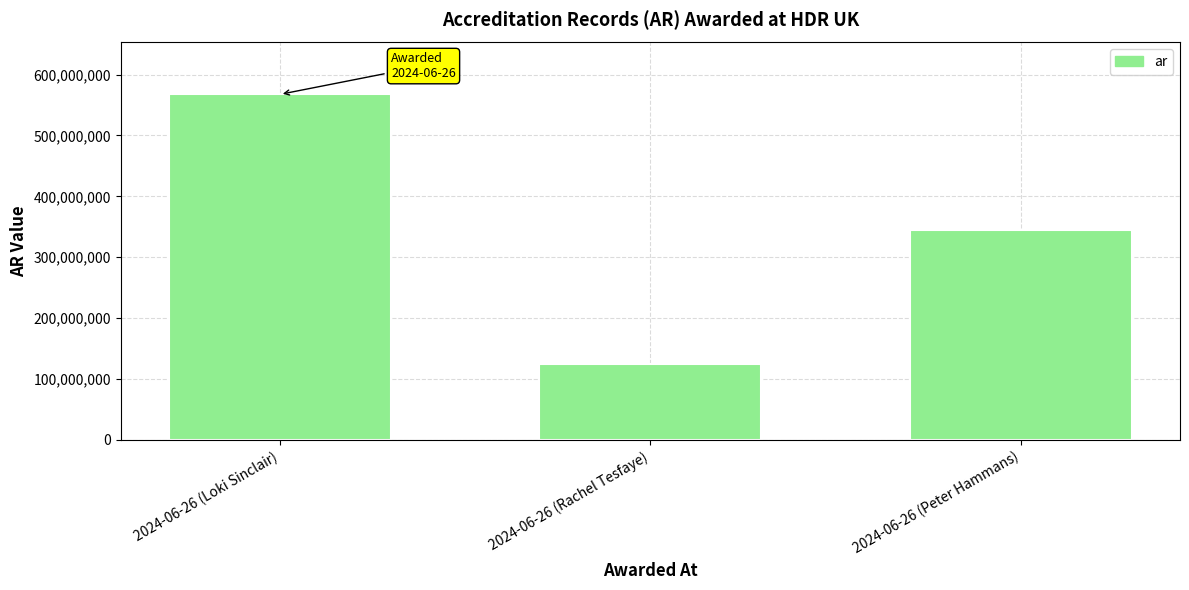

Read the value at 2024-06-26 (Loki Sinclair), to the nearest 10.

567491780